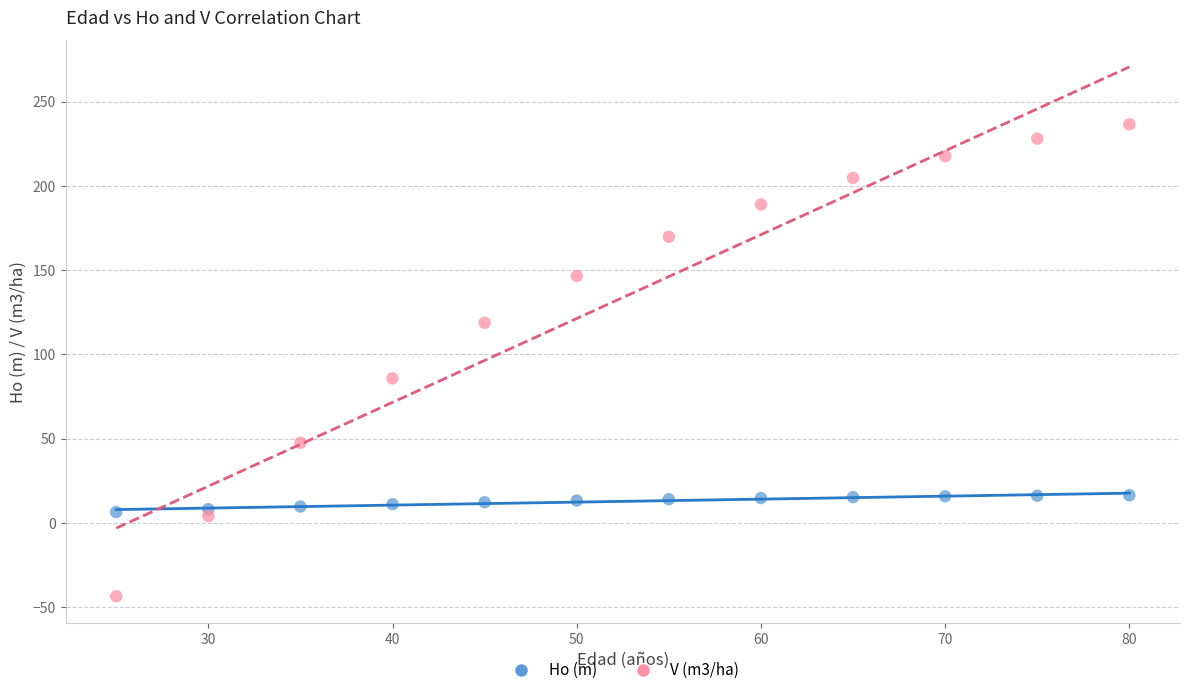

Which series reaches the minimum Y coordinate?

V (m3/ha)